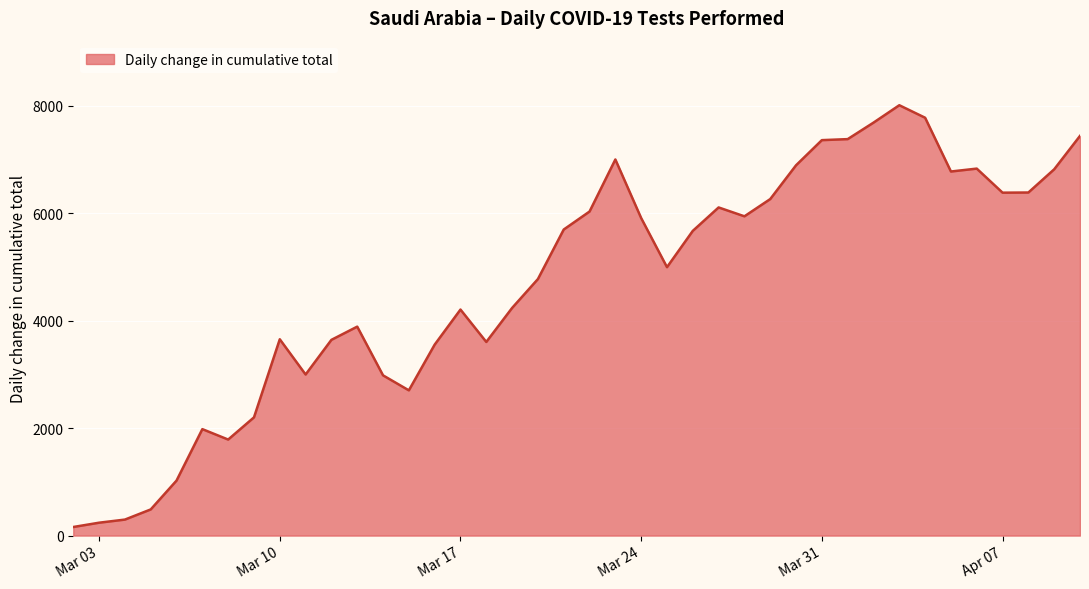

How many lines are shown in the chart?

1